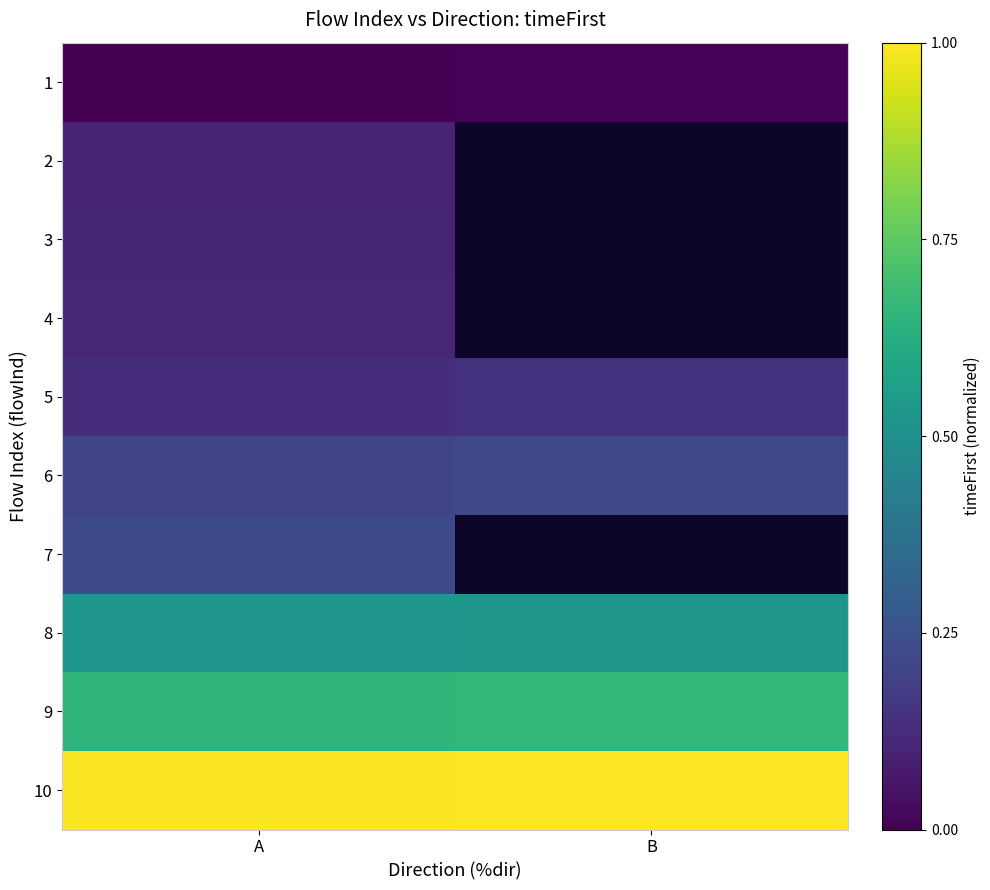

How many 1 values are between 0 and 1?

2